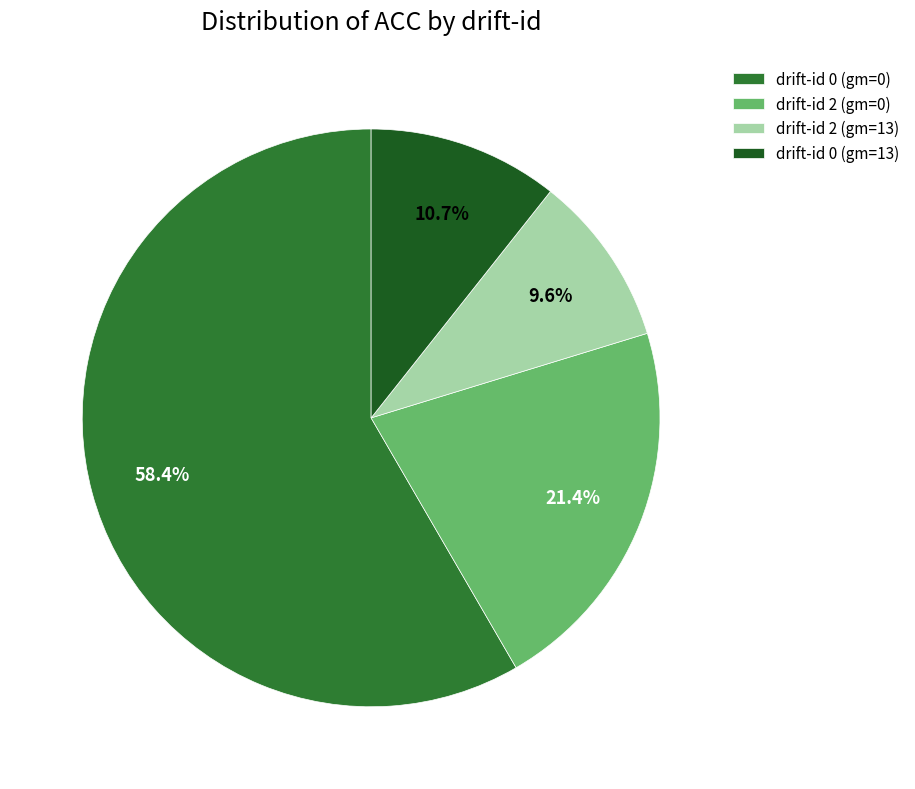

Is the sum of drift-id 0 (gm=0) and drift-id 2 (gm=13) greater than half?

Yes